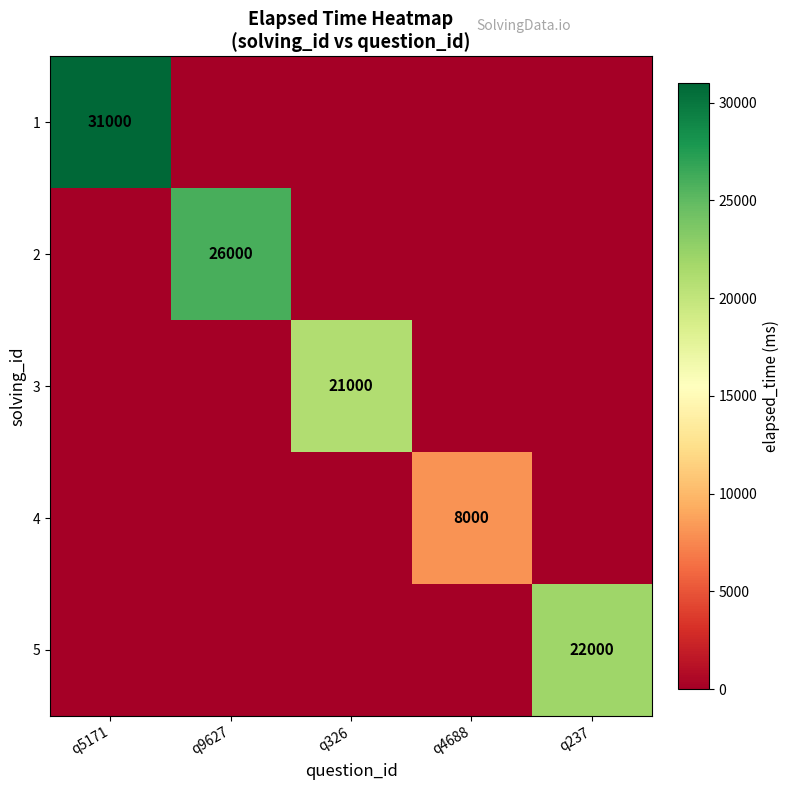

Count the number of categories in the chart.

5